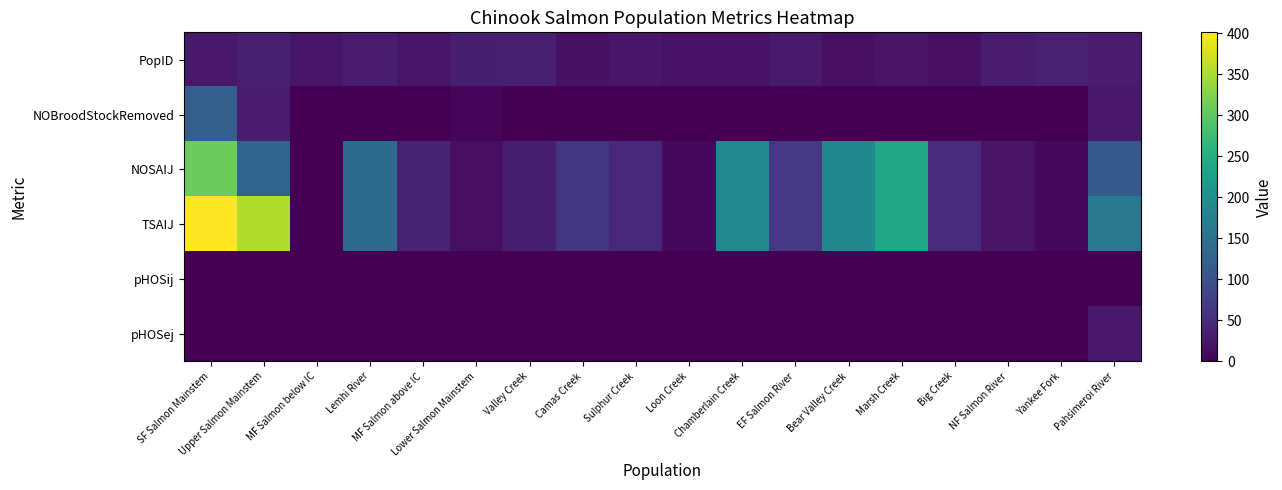

Which category has the highest value across all series?

SF Salmon Mainstem